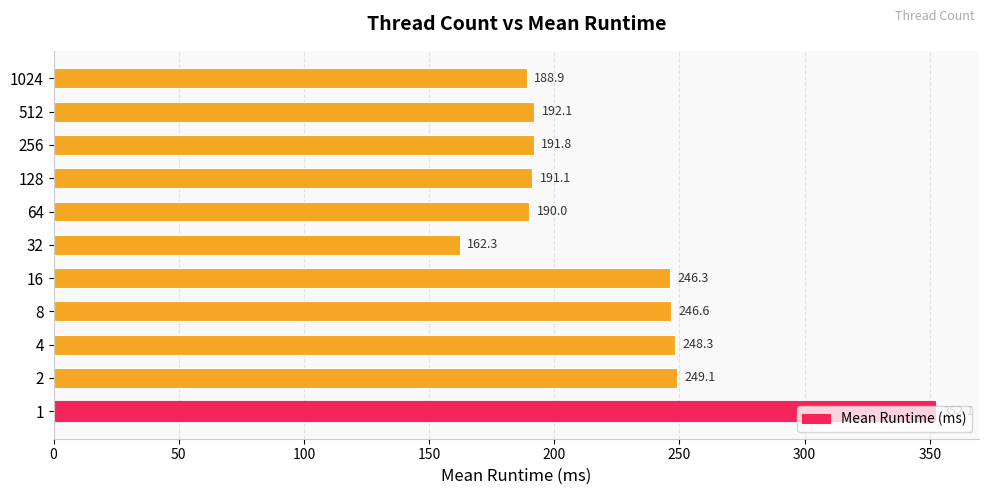

True or false: the data shows 192.1 at 512.

True